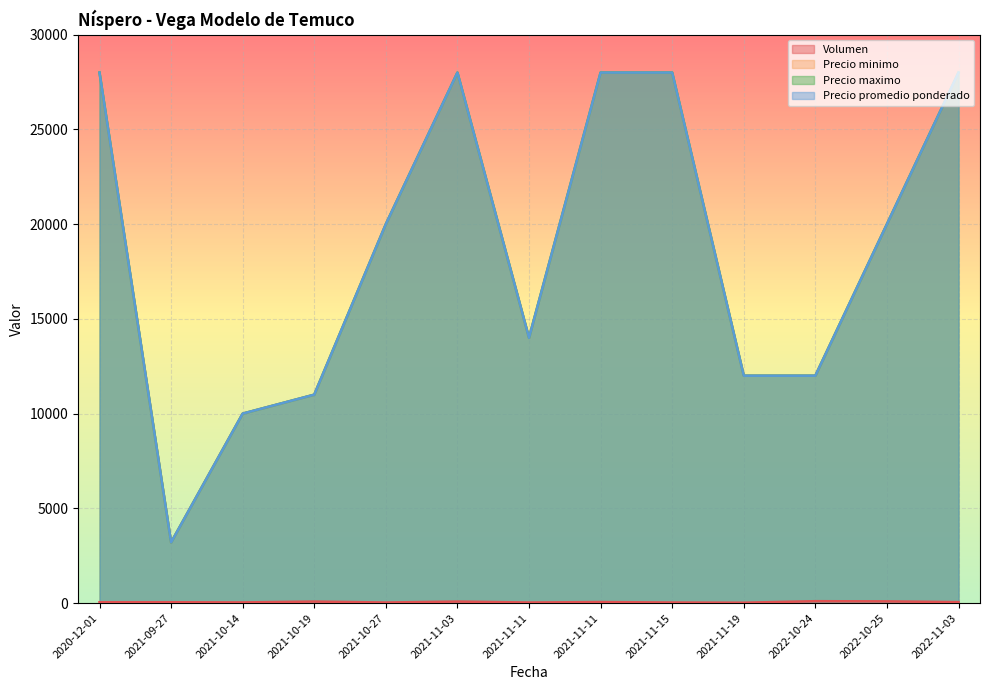

True or false: Precio promedio ponderado and Precio minimo intersect in this chart.

False